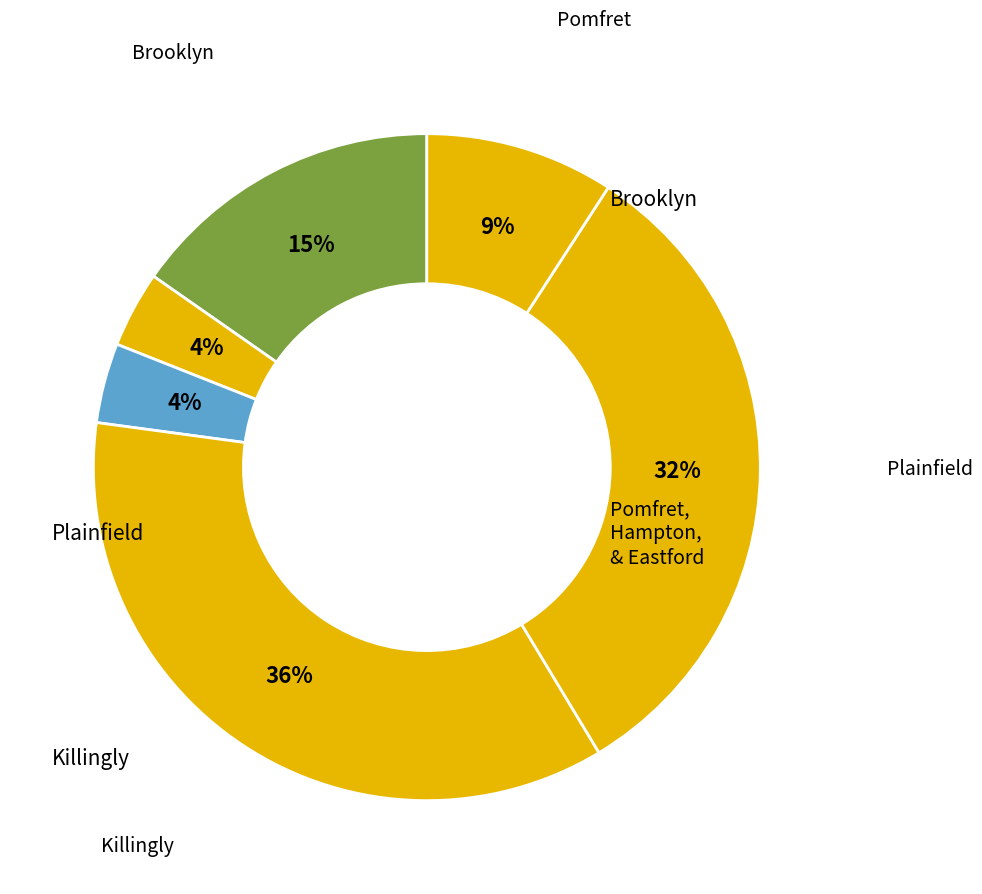

Does any single category account for the majority?

No